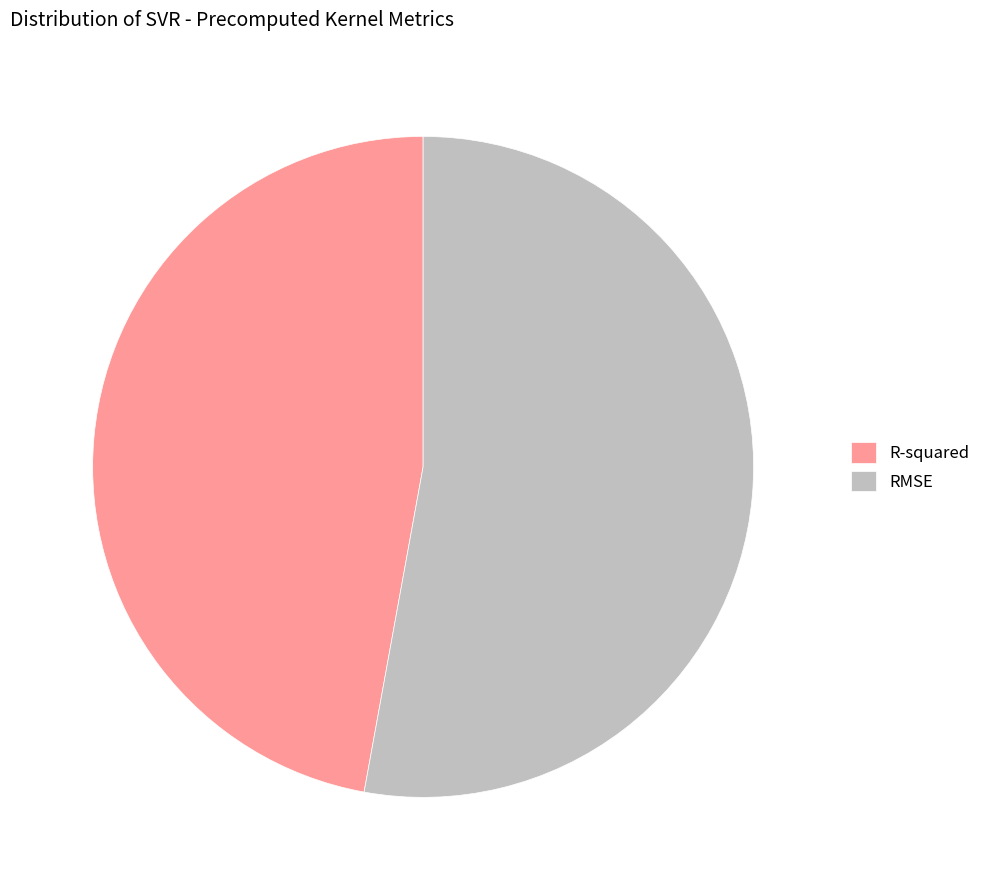

Is the sum of R-squared and RMSE greater than half?

Yes